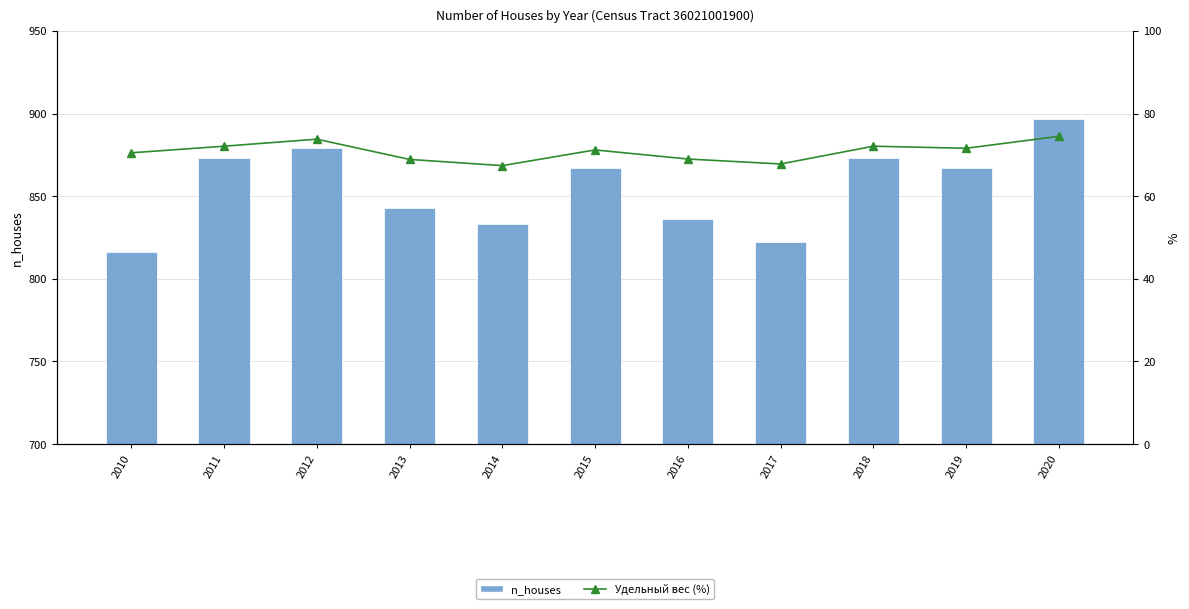

Where is n_houses nearest to the value 856?

2015